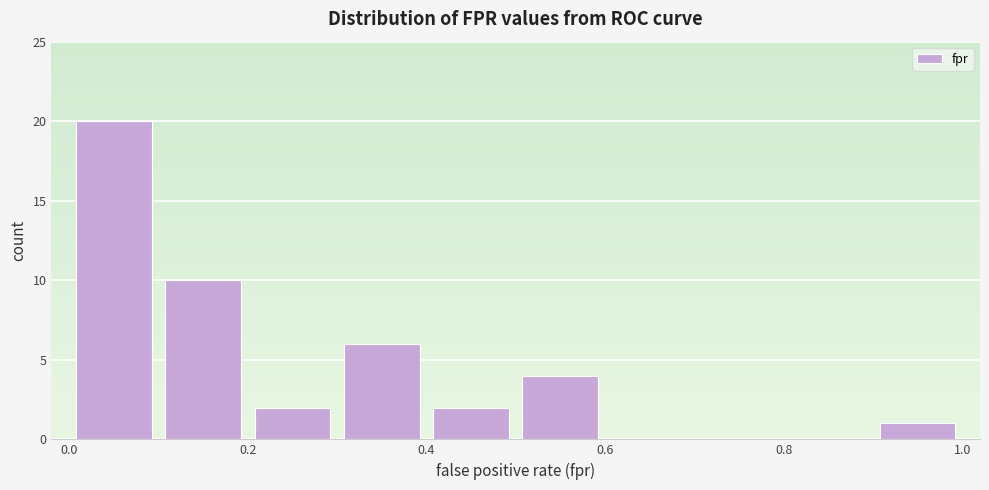

What is the height of the bar covering 0.4 to 0.5 on the x-axis? The values are not printed on the chart, so give them approximately, as read against the axis.

2